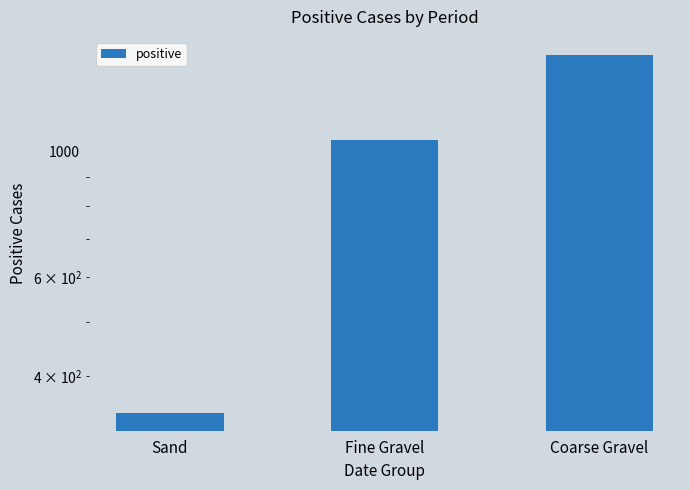

Count the values in the range 345 to 1481.

3